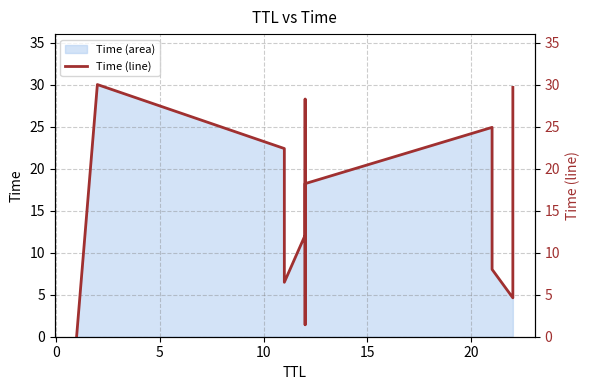

Is it true that the value at 12 is 20.7?

False